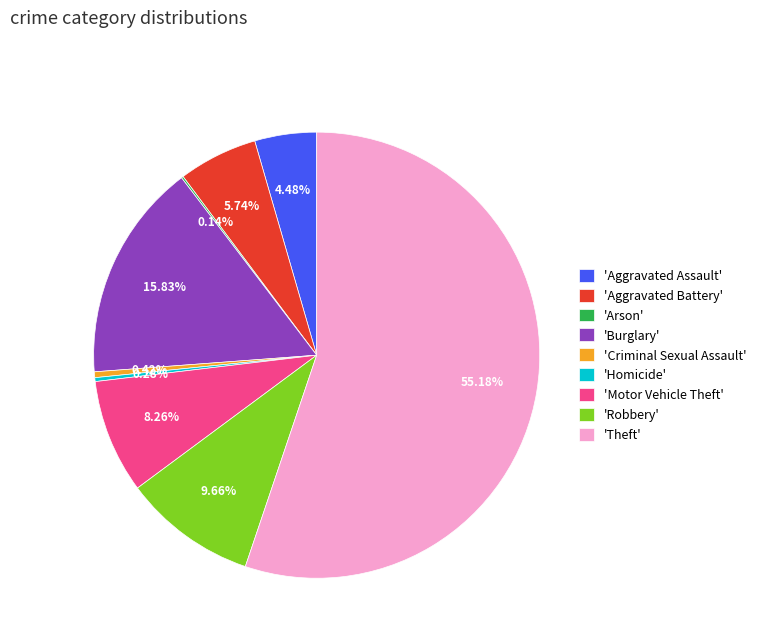

Which category accounts for the majority?

'Theft'